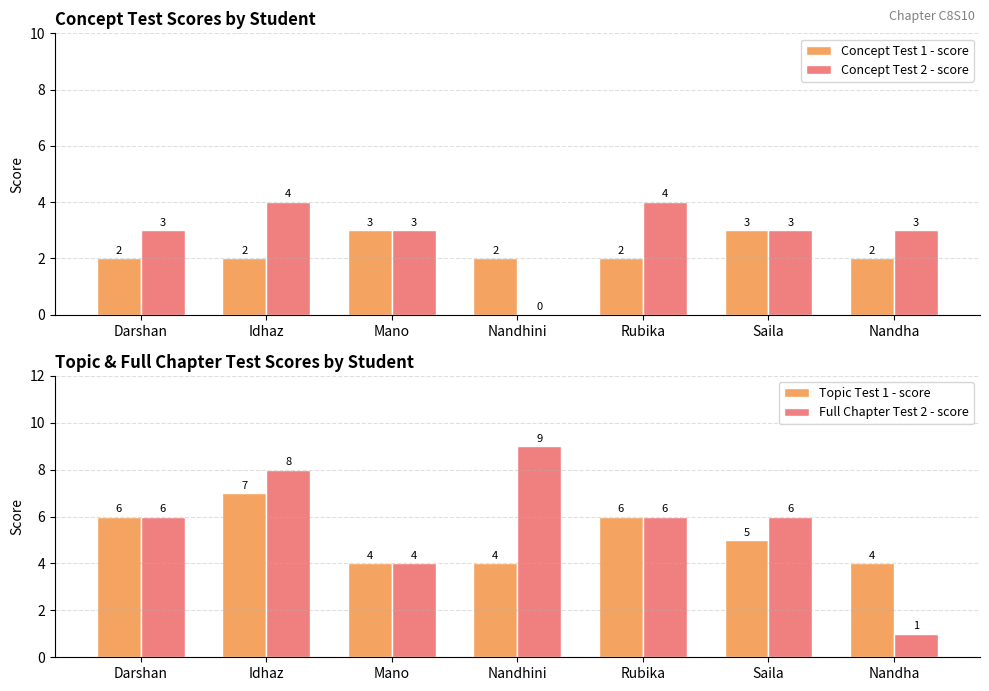

Rank the series at Idhaz from highest to lowest value.

Full Chapter Test 2 - score, Topic Test 1 - score, Concept Test 2 - score, Concept Test 1 - score